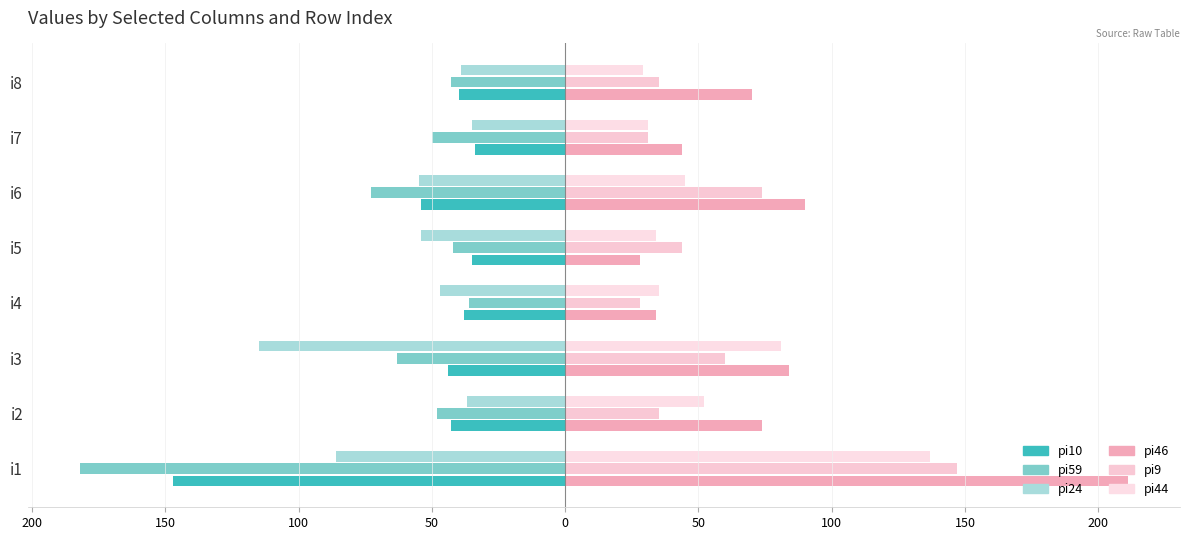

Count the number of data series in this chart.

6